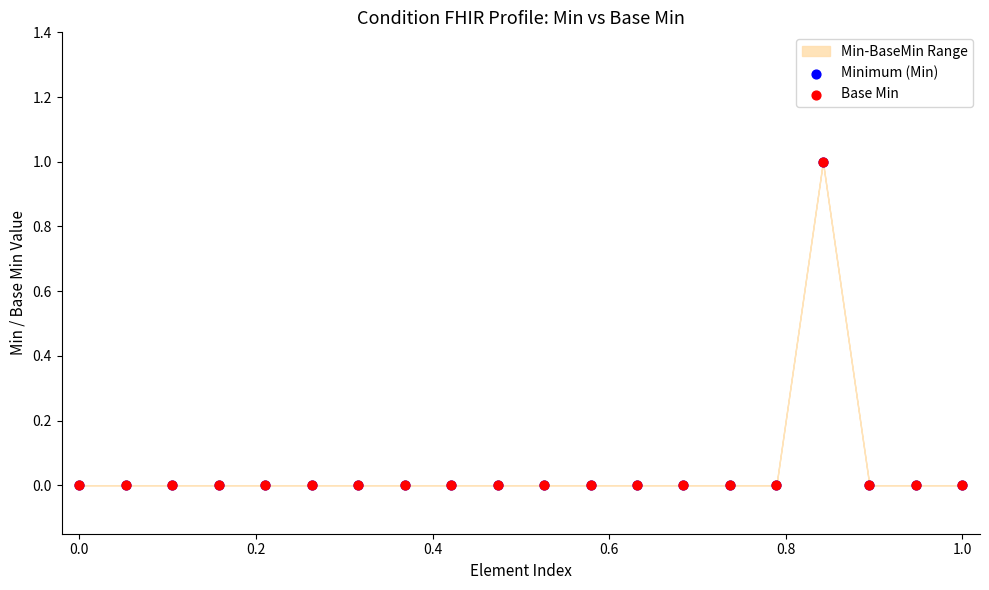

Which series contains the highest Y value?

Minimum (Min)